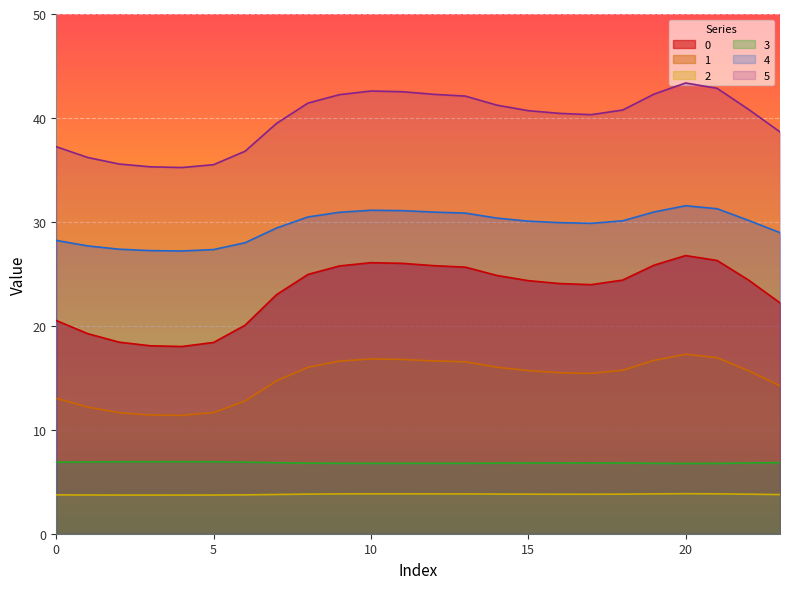

True or false: 3 and 0 intersect in this chart.

False